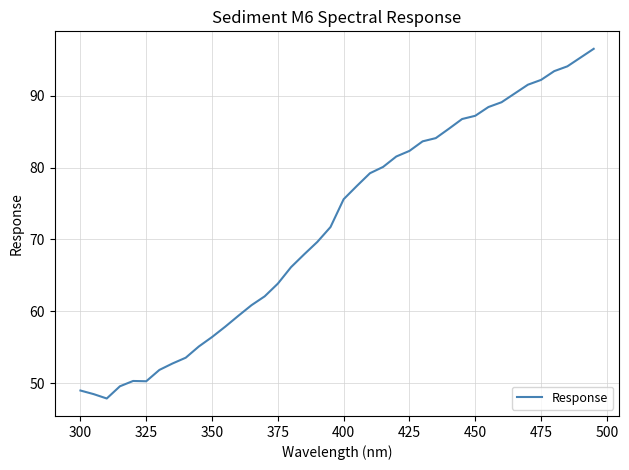

What is the difference between the maximum and minimum values?

48.7